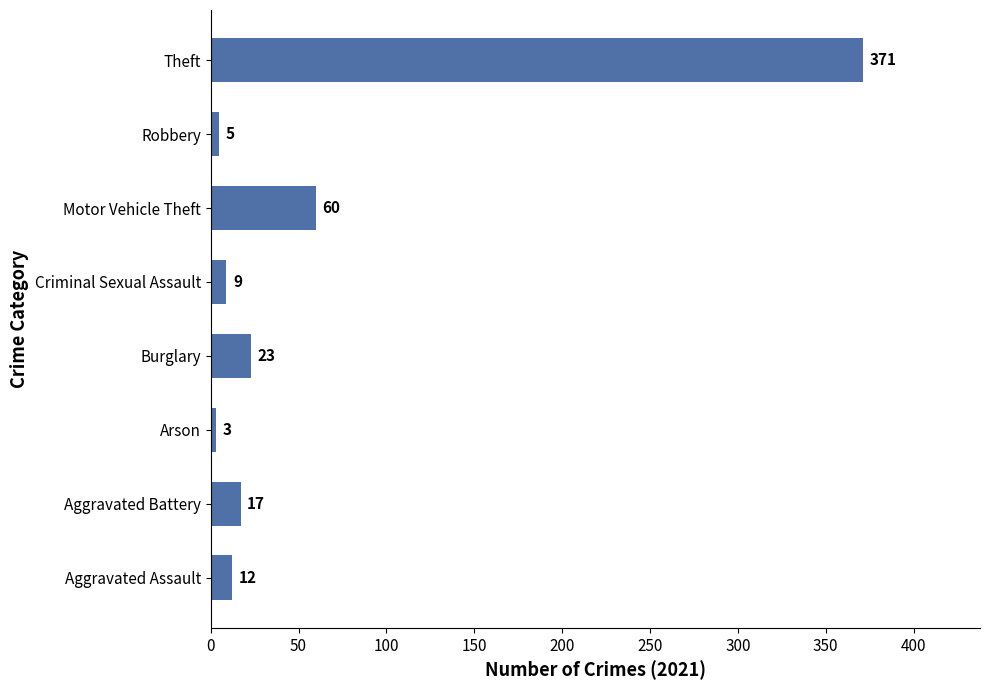

What is the change in value from Aggravated Assault to Motor Vehicle Theft?

+48